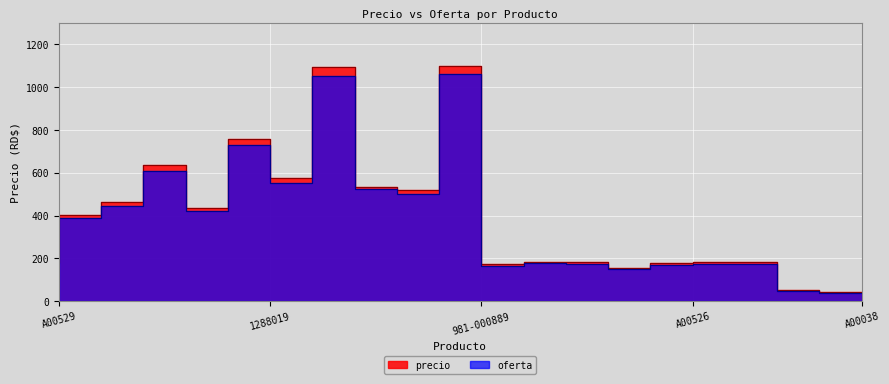

List the series in order of their overall mean, lowest first.

oferta, precio